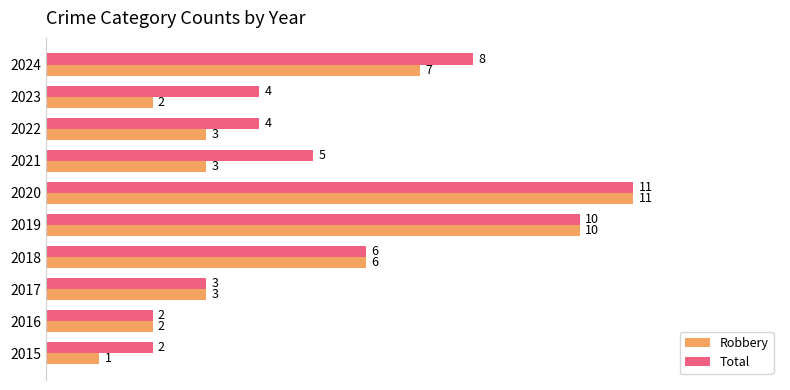

At which category is the sum across all series the highest?

2020